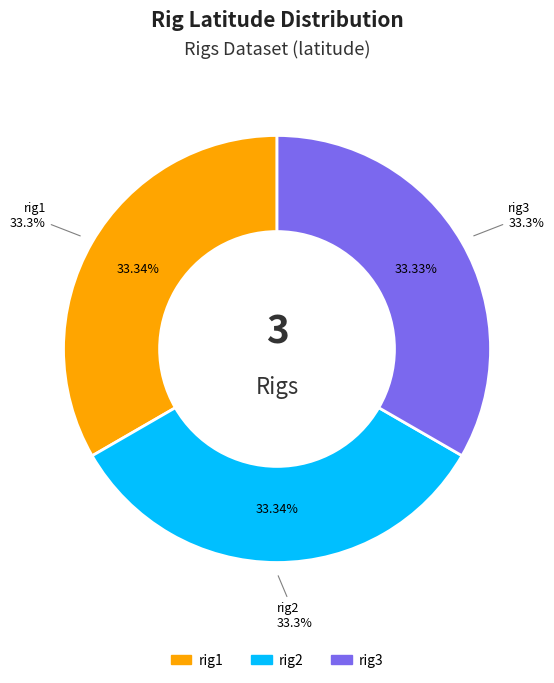

Rank the categories by value from highest to lowest.

rig1, rig2, rig3